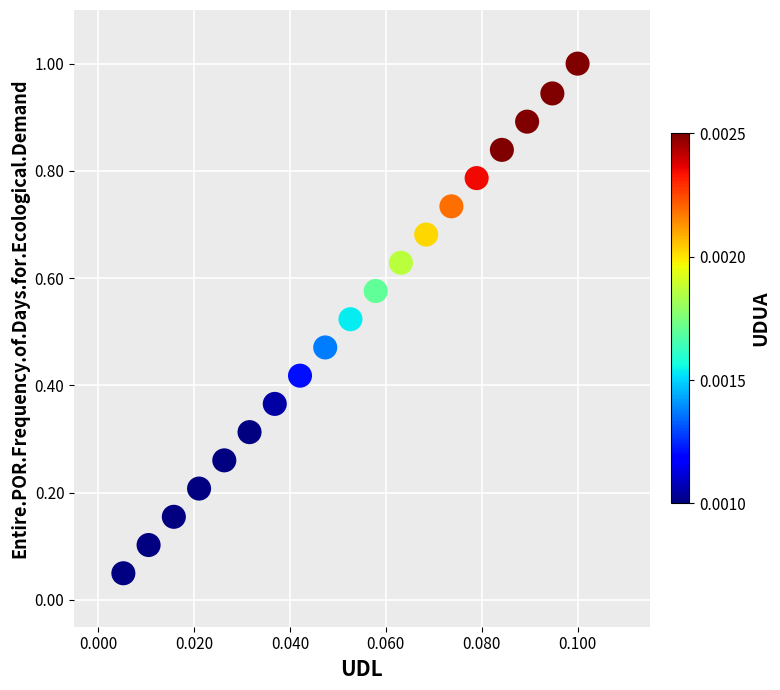

What is the range of Y values (max minus min)?

1.0